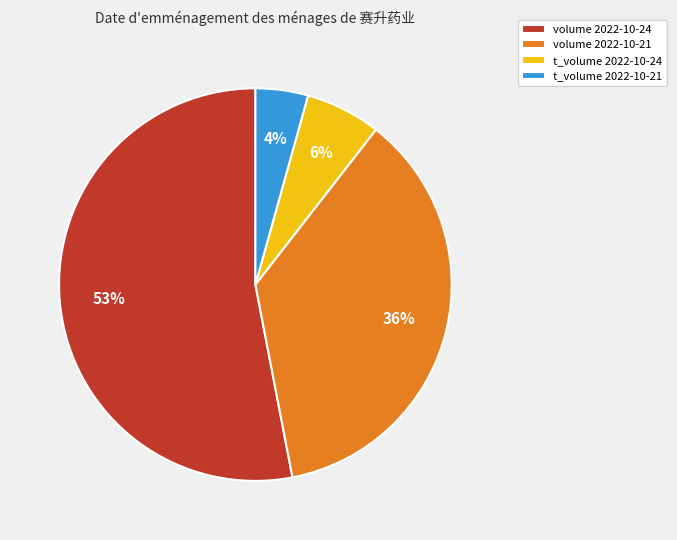

Does volume 2022-10-21 account for over 50% of the chart?

No